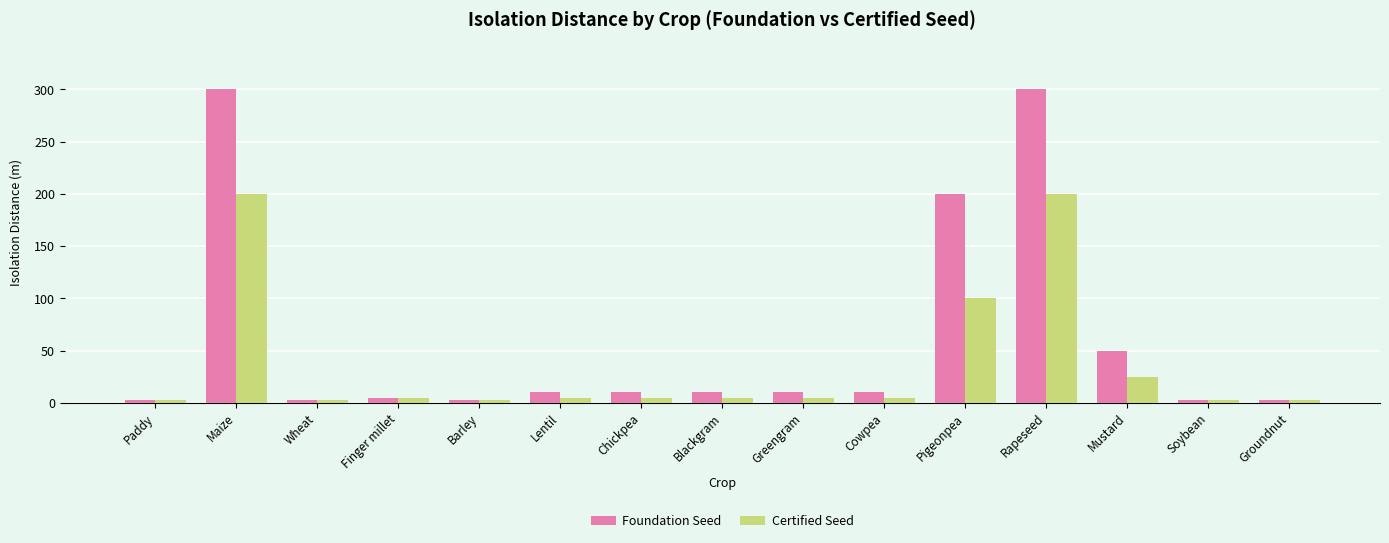

At which label does Foundation Seed first exceed 10?

Maize